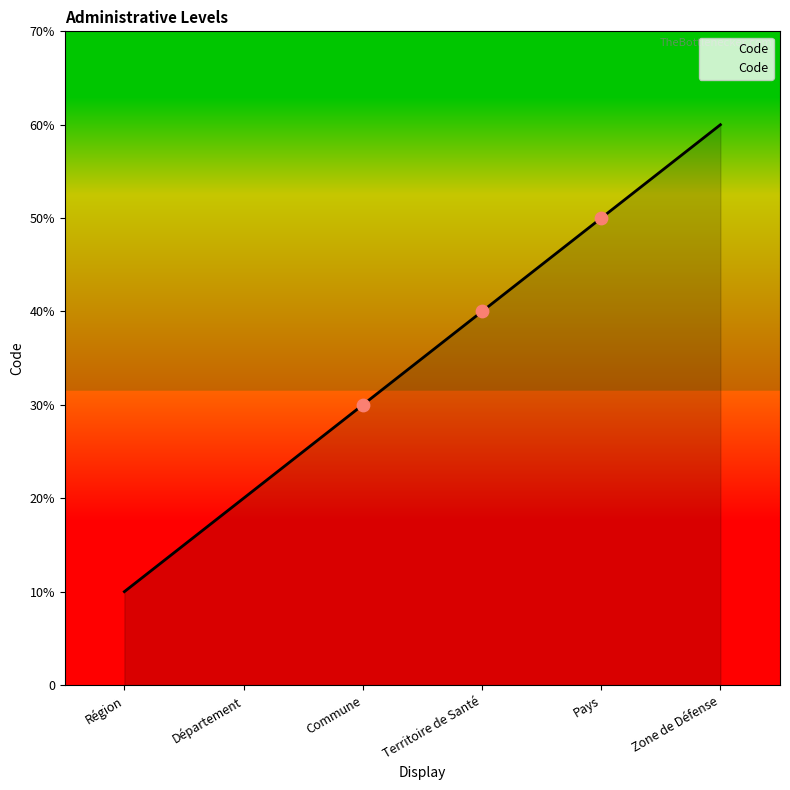

Approximately how many times larger is the value at Territoire de Santé compared to Commune?

1.3